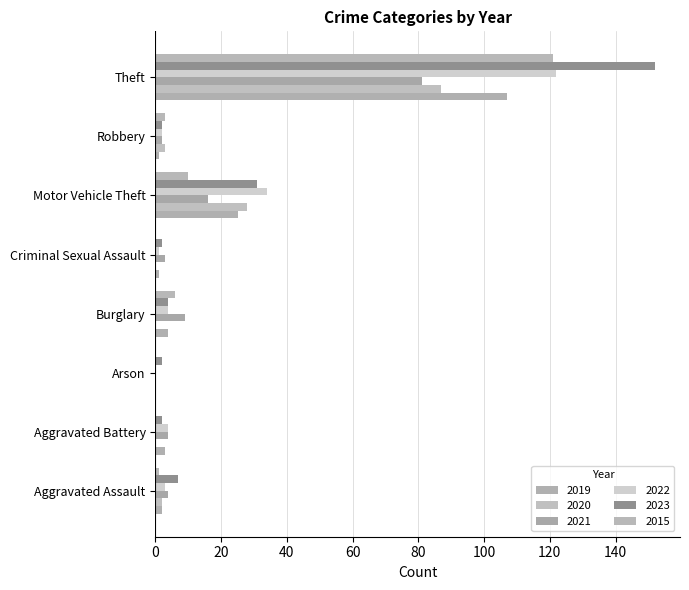

True or false: 2021 has a value of 4 at Aggravated Battery.

True